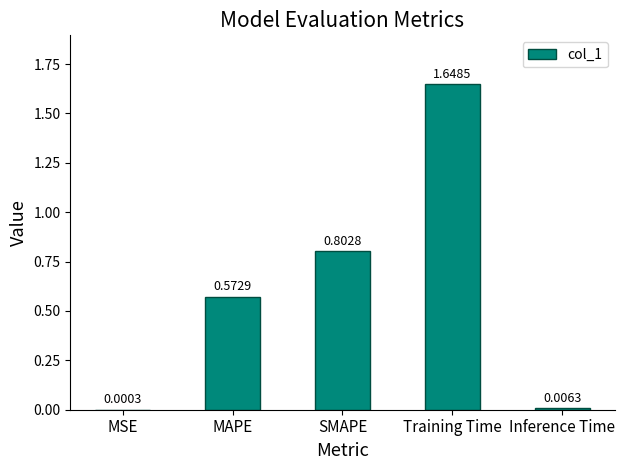

At which label is the value closest to 0?

MSE